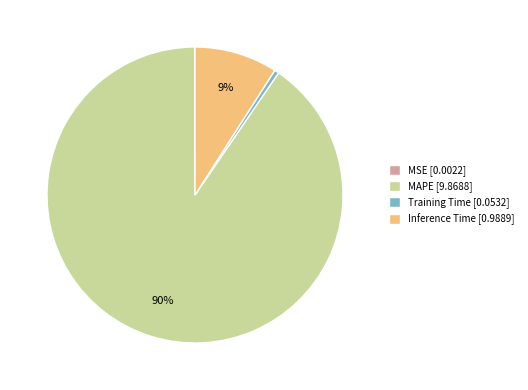

Is it true that MAPE is 79% of the pie?

False